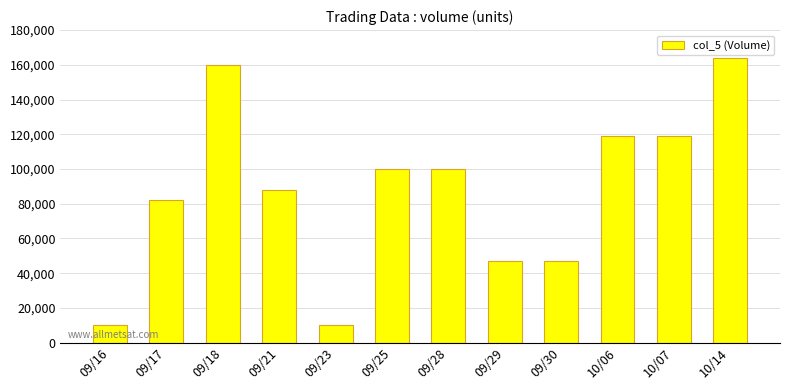

Approximately how many times larger is the value at 09/17 compared to 09/23?

8.2